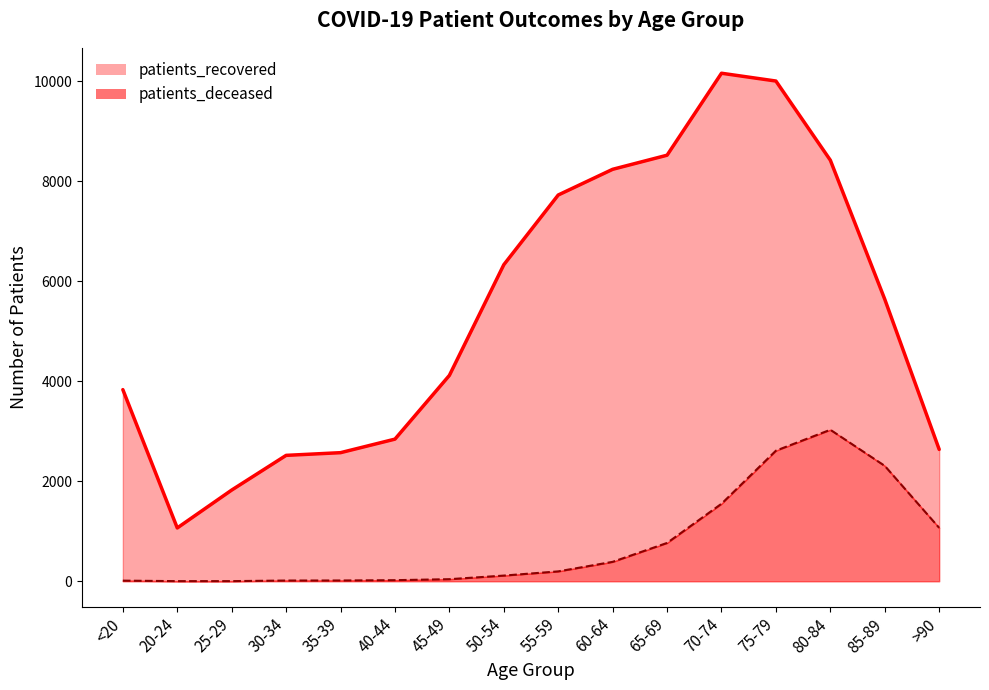

At how many categories does at least one series exceed 1551?

15